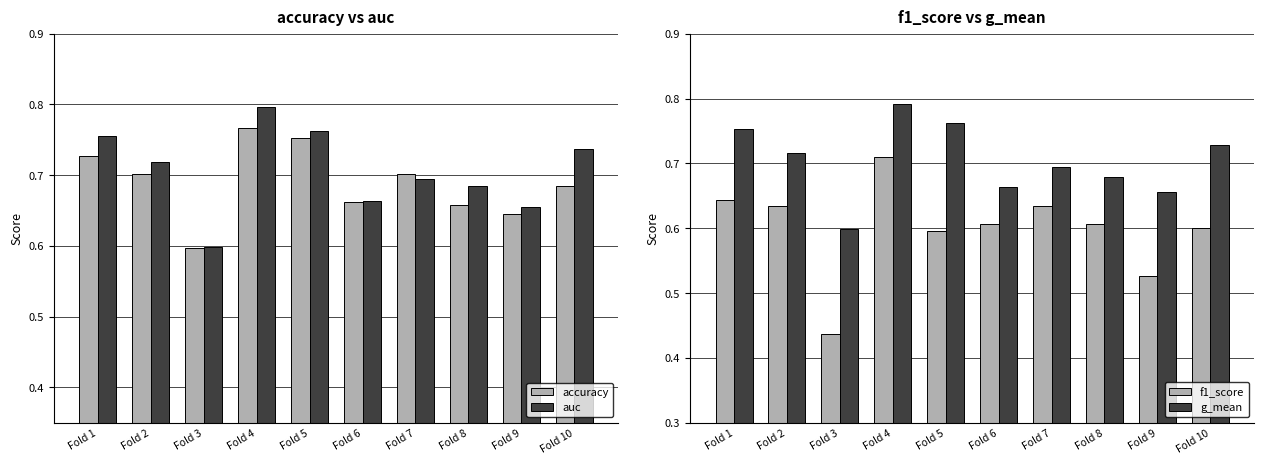

Reading right to left, list all the values displayed in this chart.

accuracy: Fold 10=0.7	Fold 9=0.6	Fold 8=0.7	Fold 7=0.7	Fold 6=0.7	Fold 5=0.8	Fold 4=0.8	Fold 3=0.6	Fold 2=0.7	Fold 1=0.7
auc: Fold 10=0.7	Fold 9=0.7	Fold 8=0.7	Fold 7=0.7	Fold 6=0.7	Fold 5=0.8	Fold 4=0.8	Fold 3=0.6	Fold 2=0.7	Fold 1=0.8
f1_score: Fold 10=0.6	Fold 9=0.5	Fold 8=0.6	Fold 7=0.6	Fold 6=0.6	Fold 5=0.6	Fold 4=0.7	Fold 3=0.4	Fold 2=0.6	Fold 1=0.6
g_mean: Fold 10=0.7	Fold 9=0.7	Fold 8=0.7	Fold 7=0.7	Fold 6=0.7	Fold 5=0.8	Fold 4=0.8	Fold 3=0.6	Fold 2=0.7	Fold 1=0.8